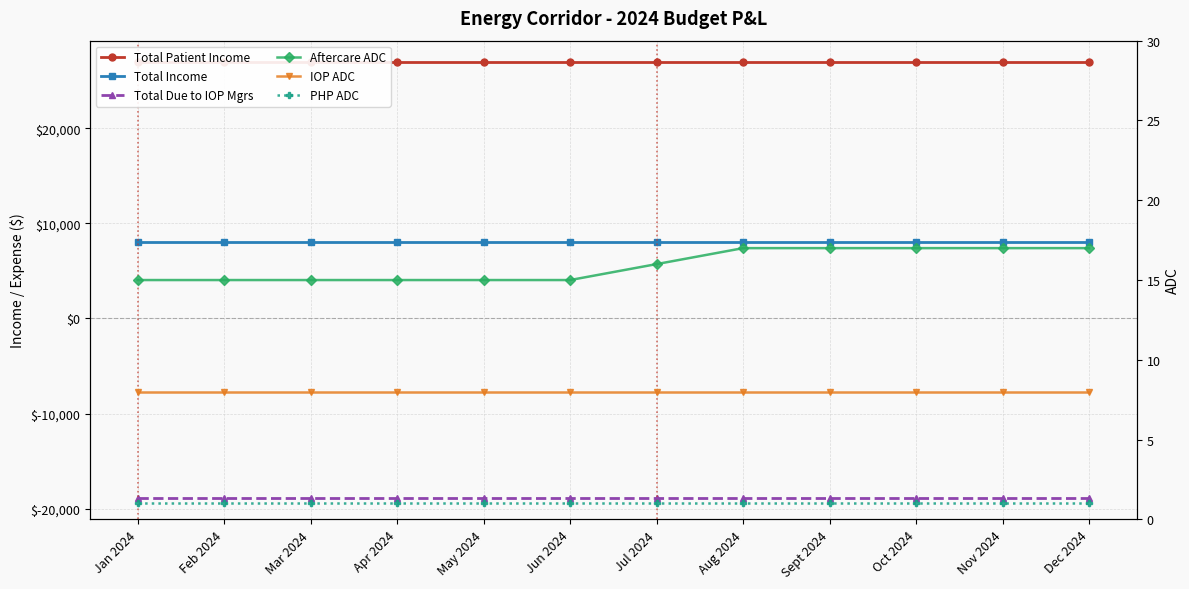

True or false: Total Due to IOP Mgrs and IOP ADC intersect in this chart.

False